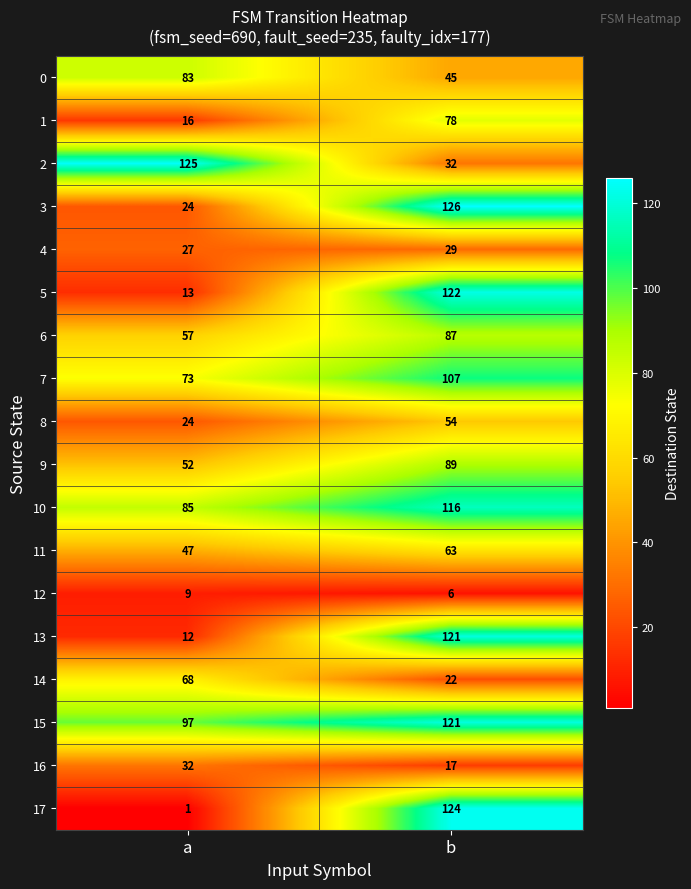

What is the difference between the maximum and minimum values in the 16 series?

15